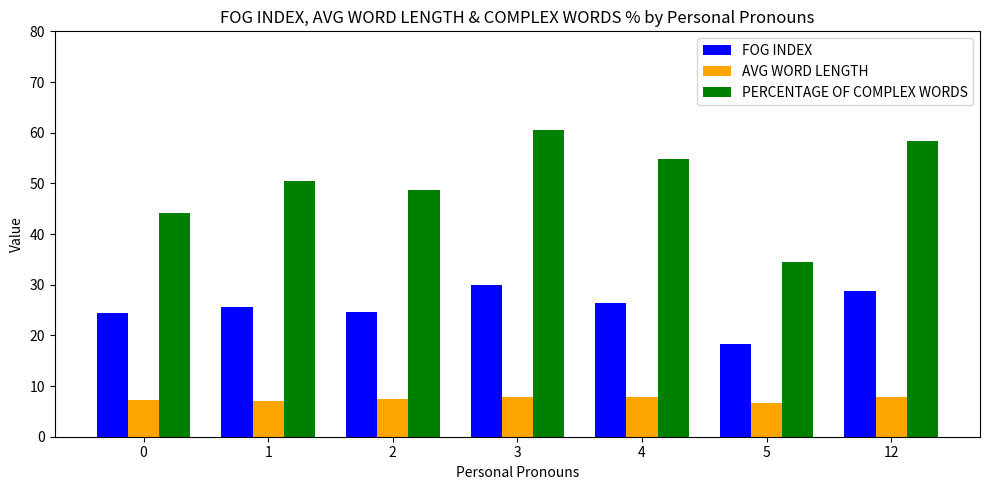

What is the difference between the AVG WORD LENGTH values at 5 and 0?

0.5